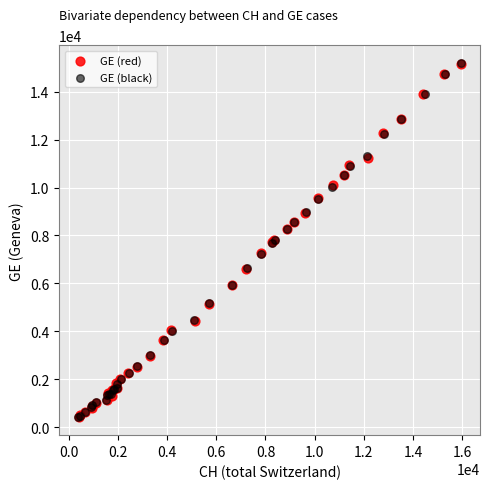

Which series has the largest Y range (max minus min)?

GE (black)